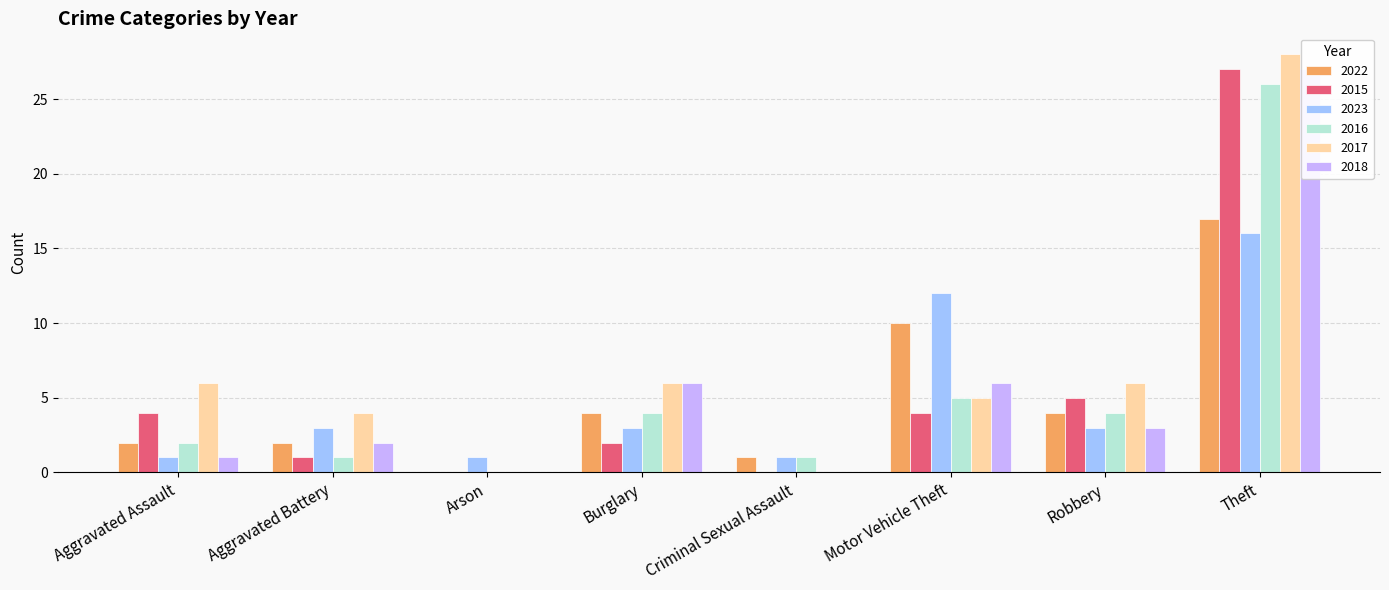

Is it true that 2016 equals 4 at Burglary?

True